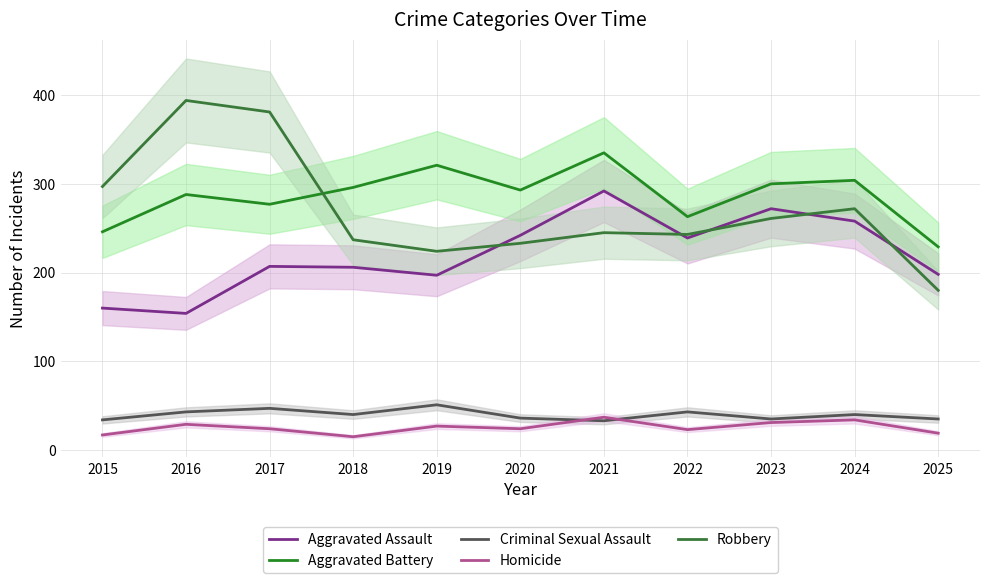

Reading left to right, list all the values displayed in this chart.

Aggravated Assault: 160	154	207	206	197	242	292	239	272	258	198
Aggravated Battery: 246	288	277	296	321	293	335	263	300	304	229
Criminal Sexual Assault: 34	43	47	40	51	36	33	43	35	40	35
Homicide: 17	29	24	15	27	24	37	23	31	34	19
Robbery: 297	394	381	237	224	233	245	243	261	272	180